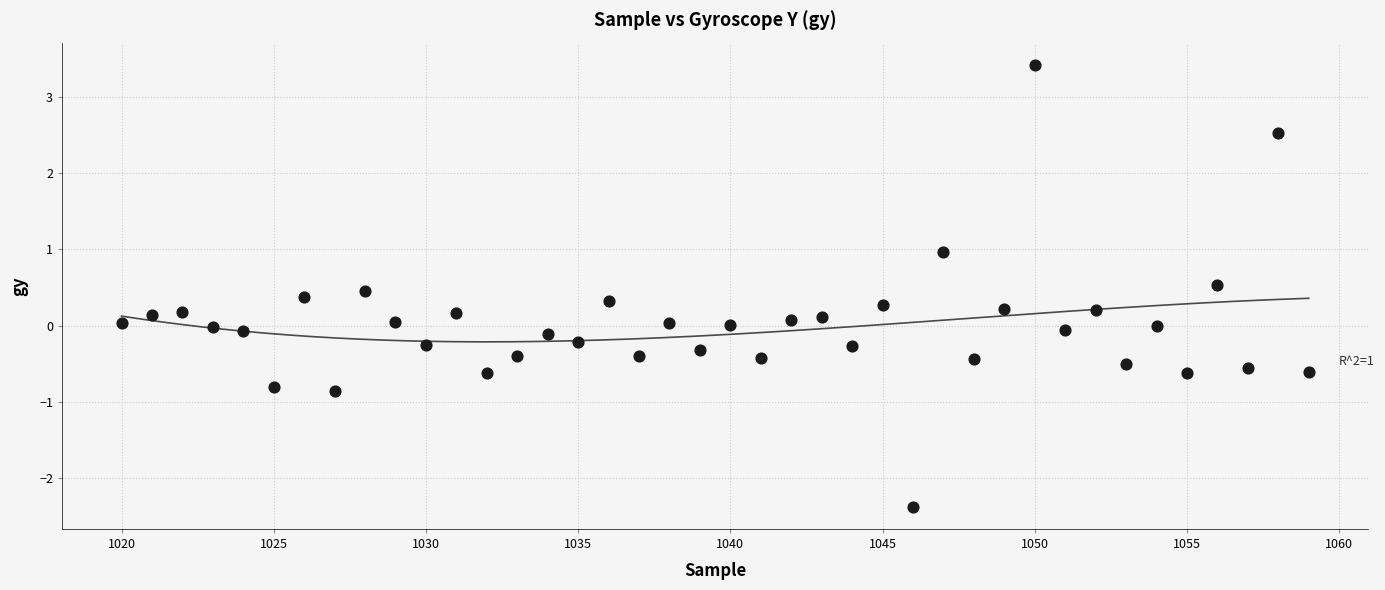

What is the range of Y values (max minus min)?

5.8